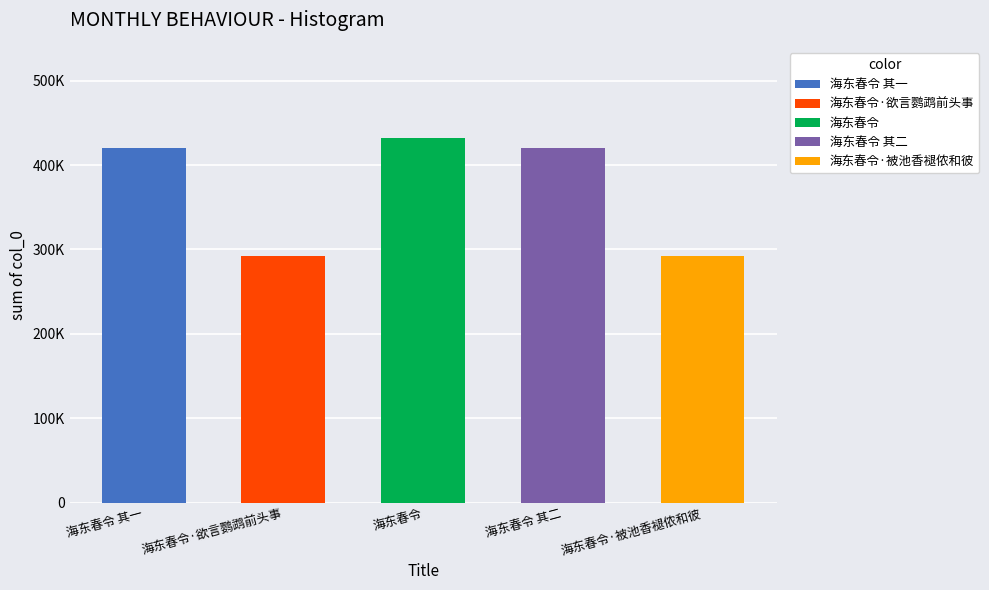

The value at 海东春令·欲言鹦鹉前头事 is 292700. True or false?

True